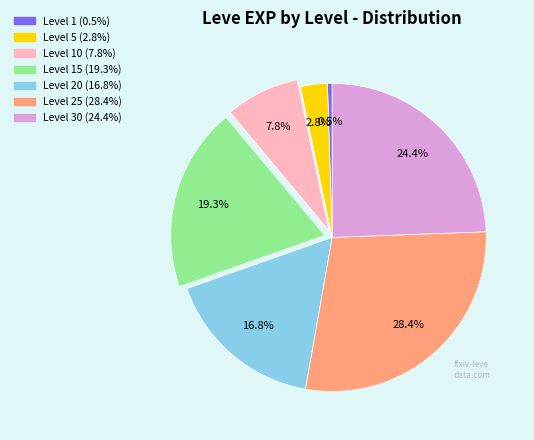

Does any single category account for the majority?

No